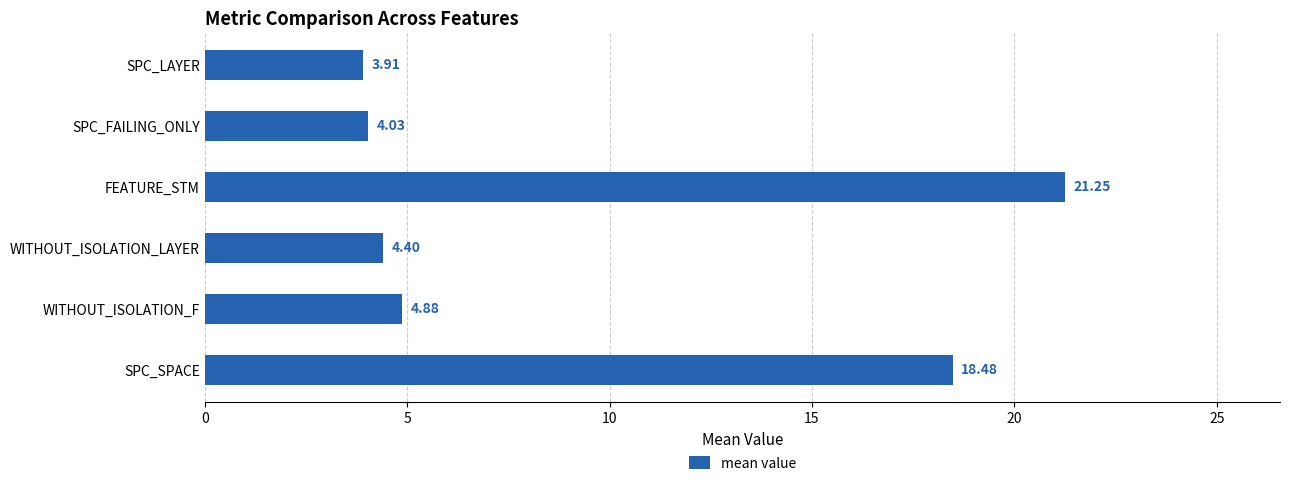

Which label corresponds to the smallest value in the chart?

SPC_LAYER